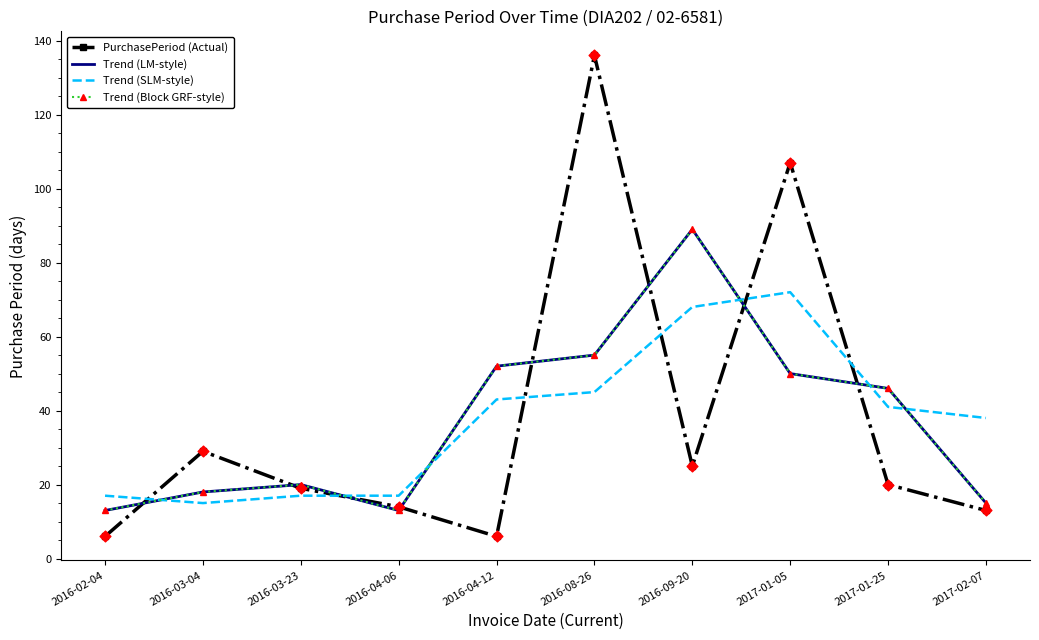

Is the value of PurchasePeriod (Actual) at 2016-09-20 greater than the value of Trend (LM-style) at 2017-01-25?

No